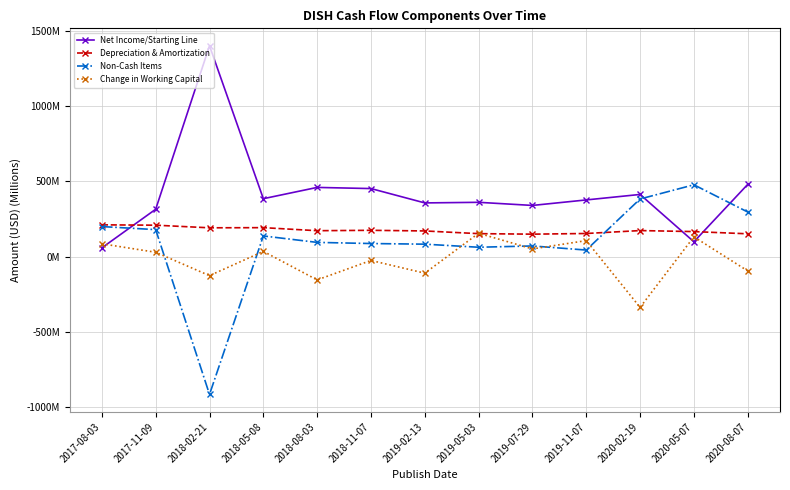

What is the label of the 13th point from the right?

2017-08-03